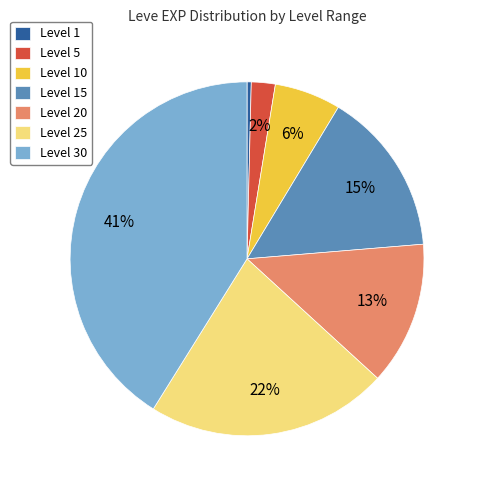

True or false: Level 1 accounts for 14% of the total.

False